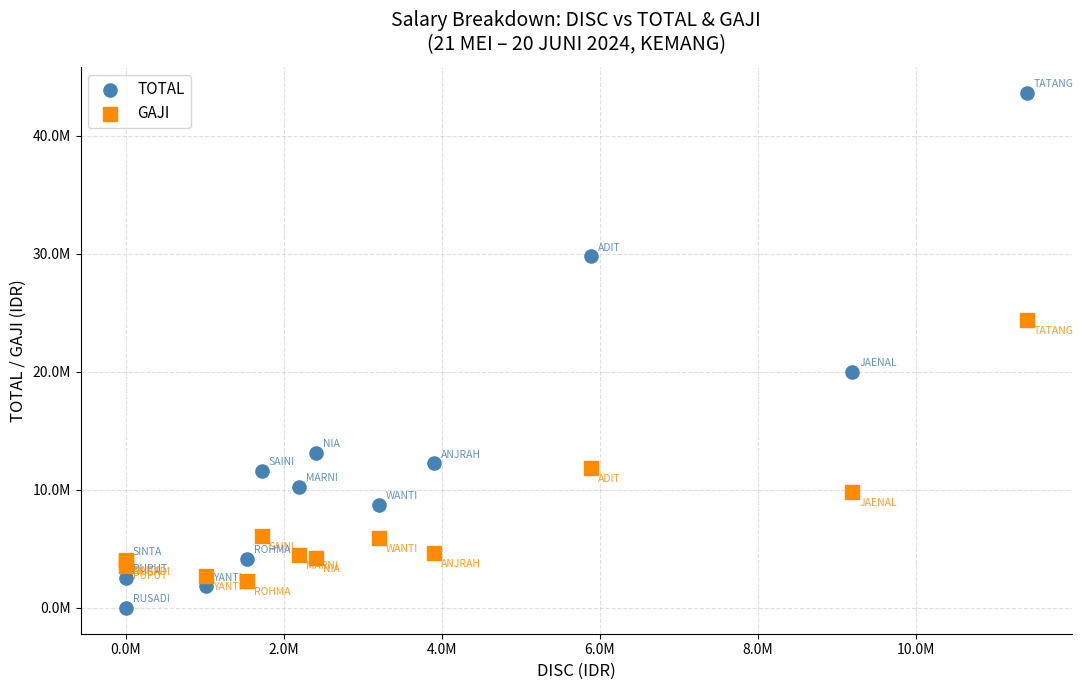

What are all the series names shown in the legend?

TOTAL, GAJI